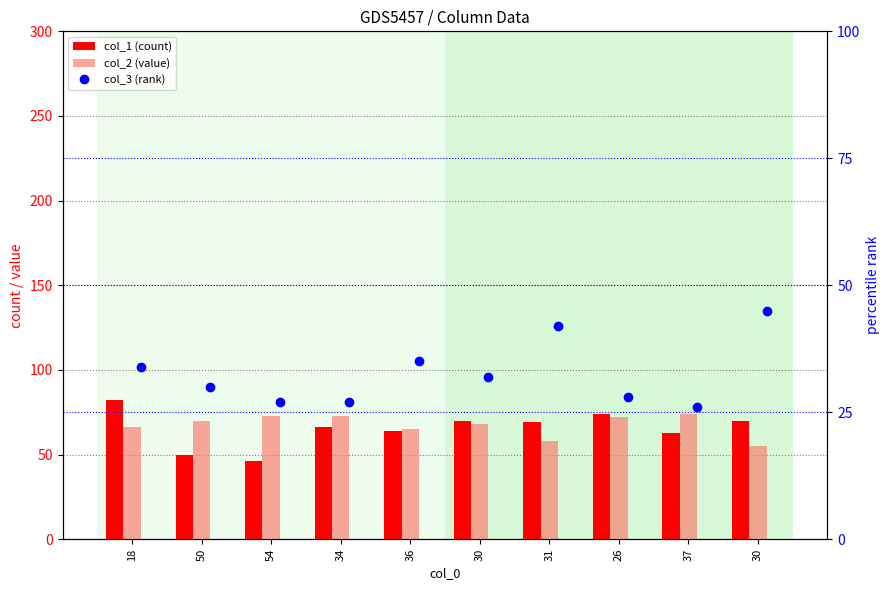

What is the total value across all series at 26?

174